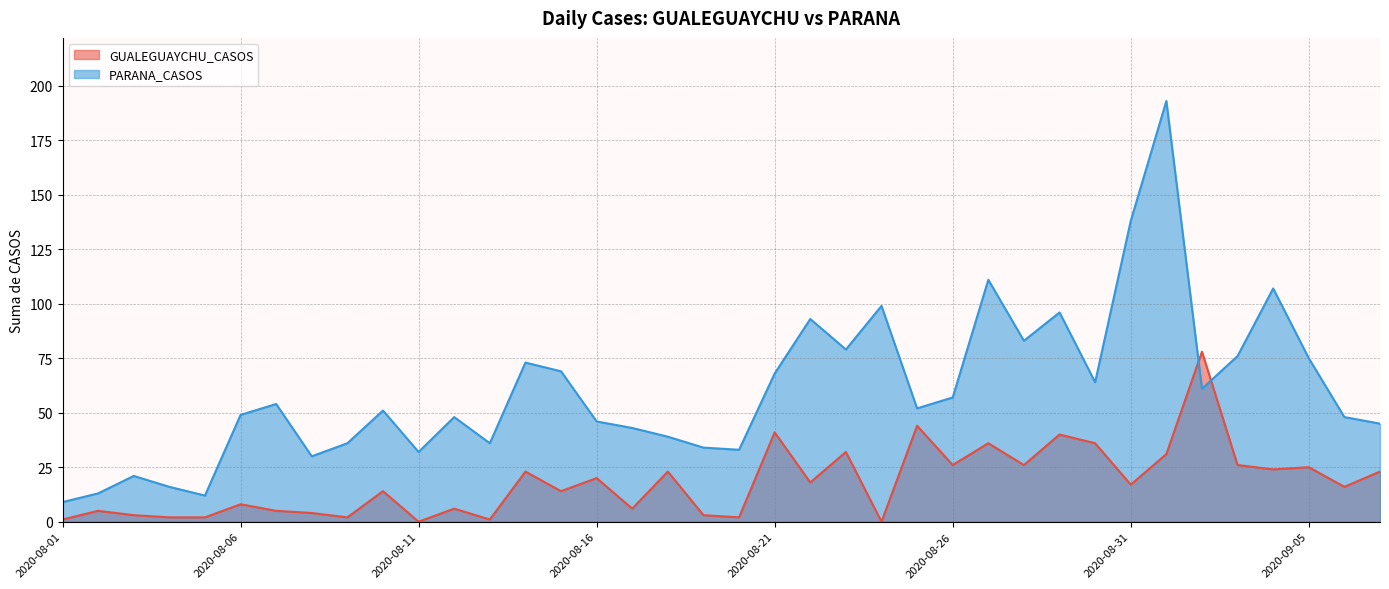

Does the chart have visible grid lines?

Yes